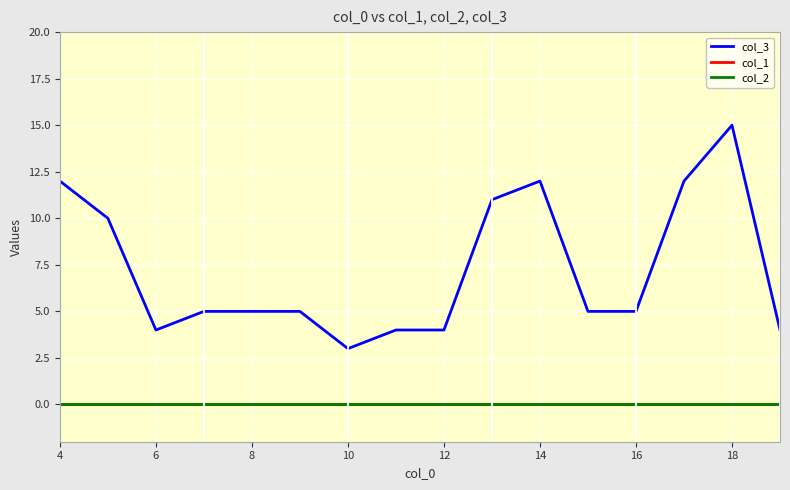

True or false: col_1 and col_3 cross at least once.

False